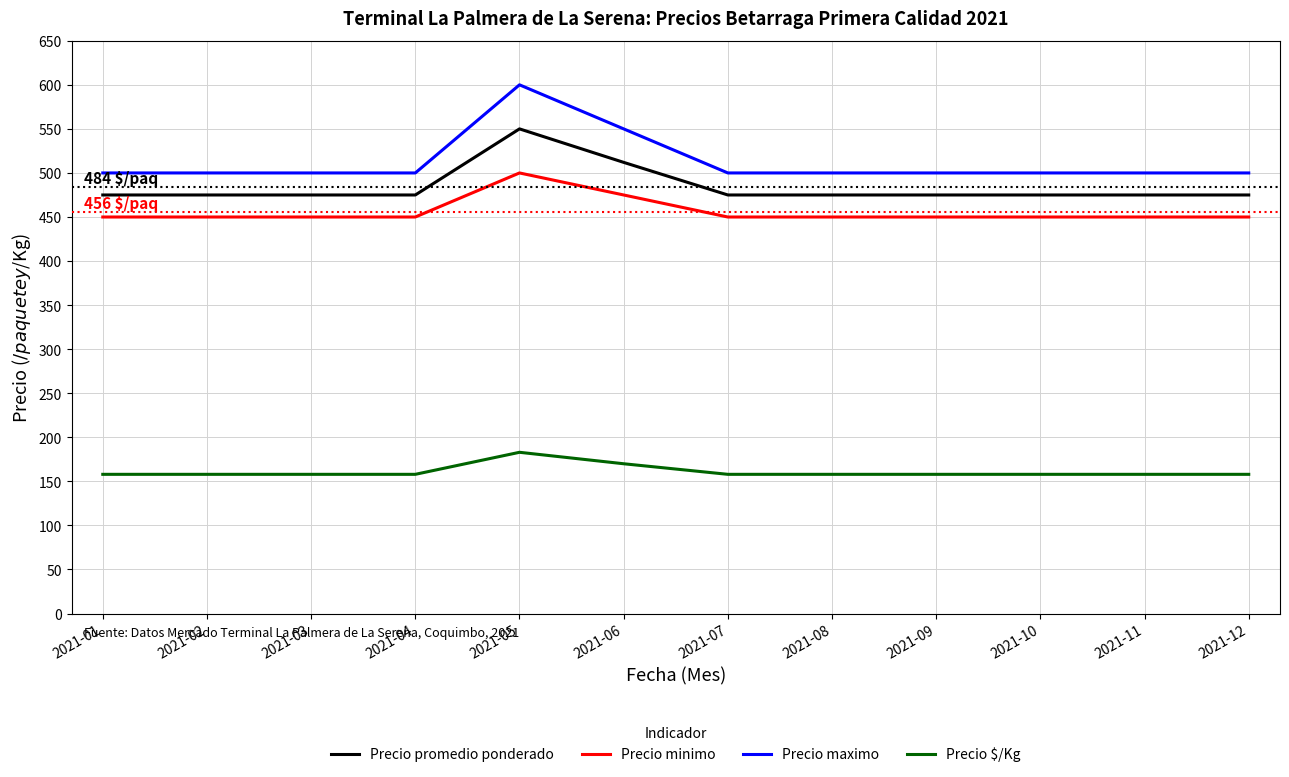

Reading left to right, extract all data points from this chart.

Precio promedio ponderado: 475	475	475	475	550	512	475	475	475	475	475	475
Precio minimo: 450	450	450	450	500	475	450	450	450	450	450	450
Precio maximo: 500	500	500	500	600	550	500	500	500	500	500	500
Precio $/Kg: 158	158	158	158	183	170	158	158	158	158	158	158